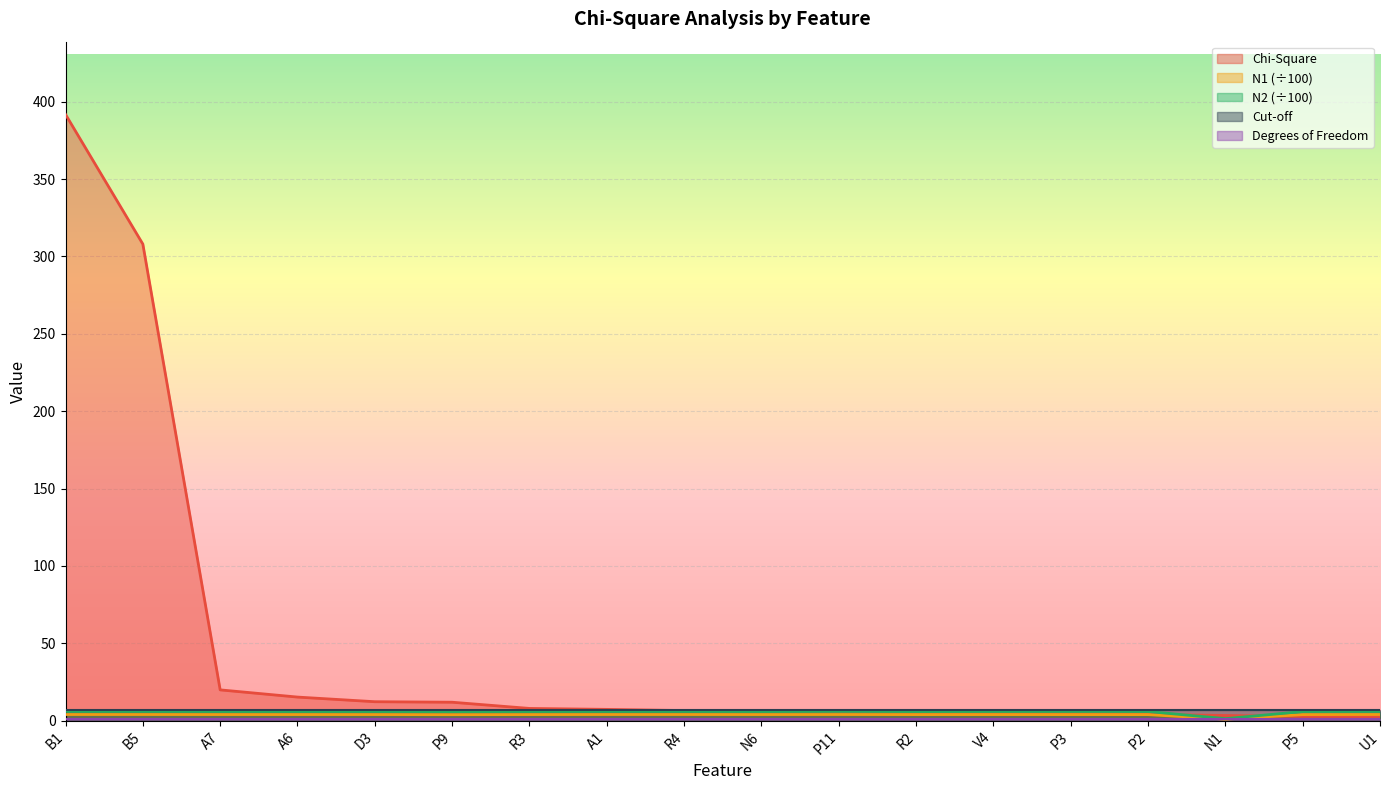

Where is N2 nearest to the value 3?

N1